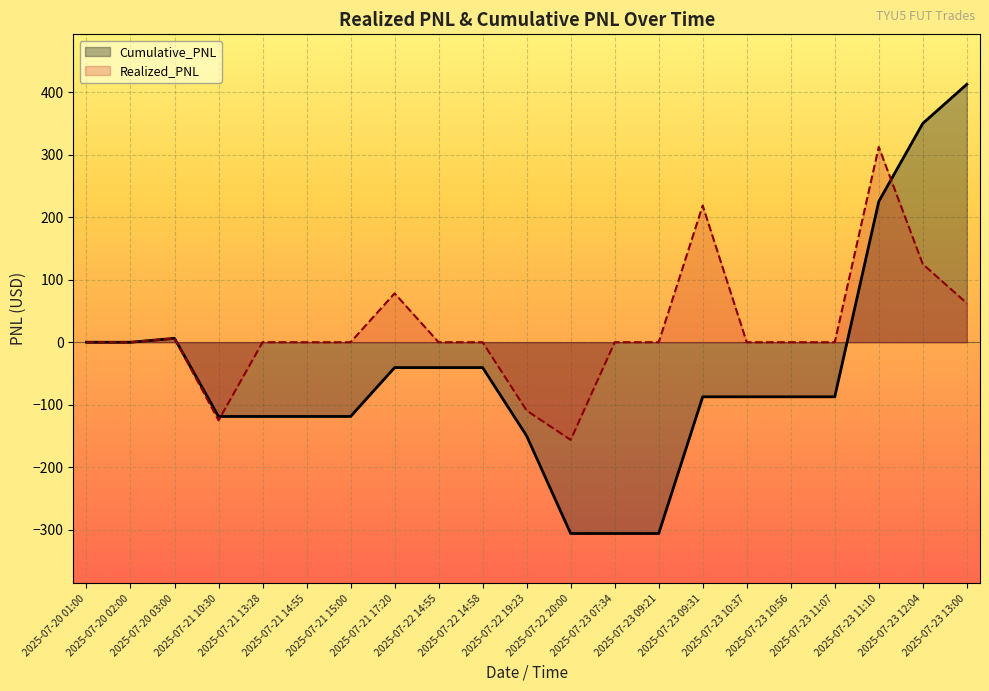

Between 2025-07-20 01:00 and 2025-07-20 02:00, which is larger?

2025-07-20 01:00